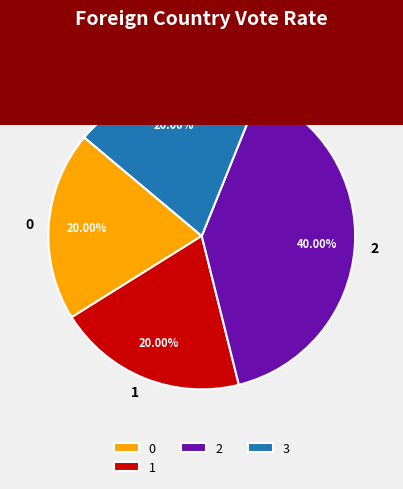

What is the ratio of the value at 3 to the value at 0?

1.0